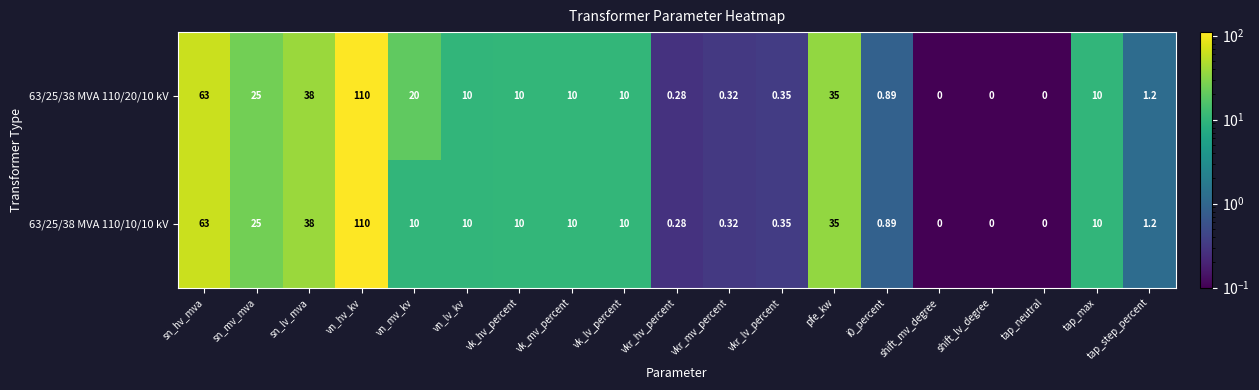

At which category is the sum across all series the highest?

vn_hv_kv